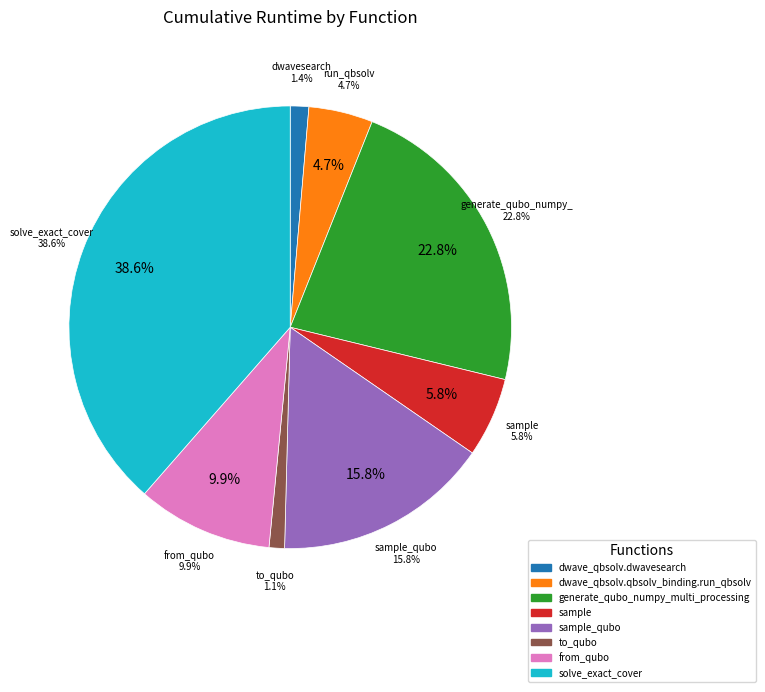

Is there any slice that represents more than half of the pie?

No